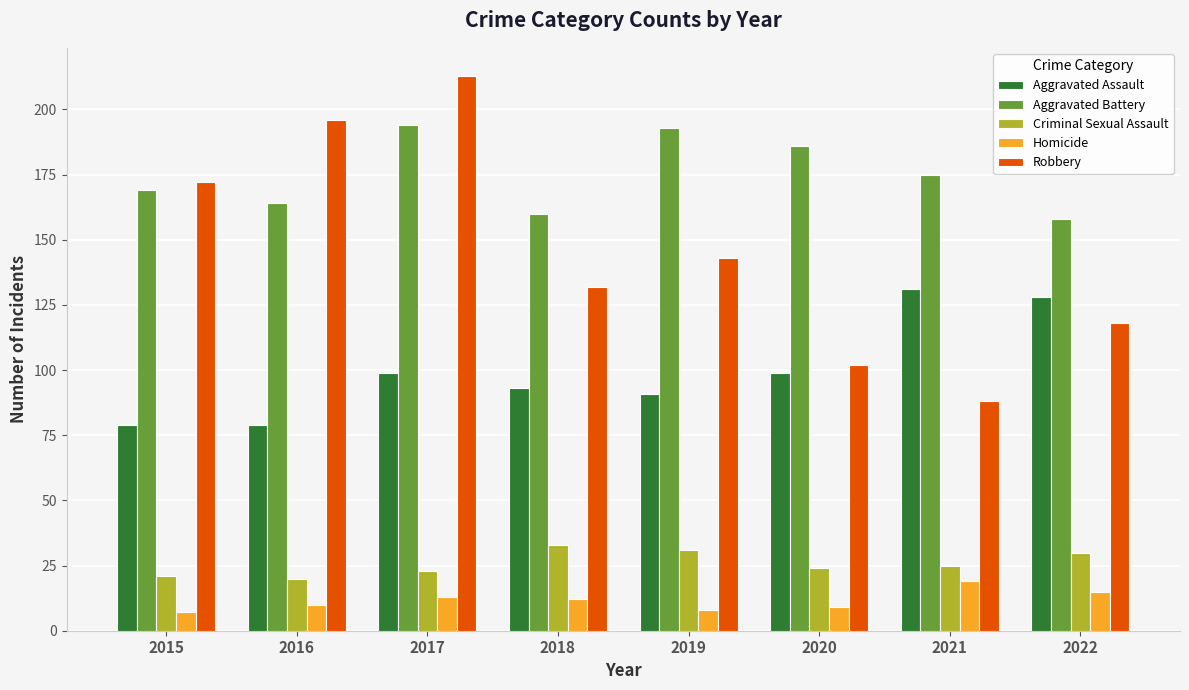

What is the difference between the maximum and minimum values in the Criminal Sexual Assault series?

13